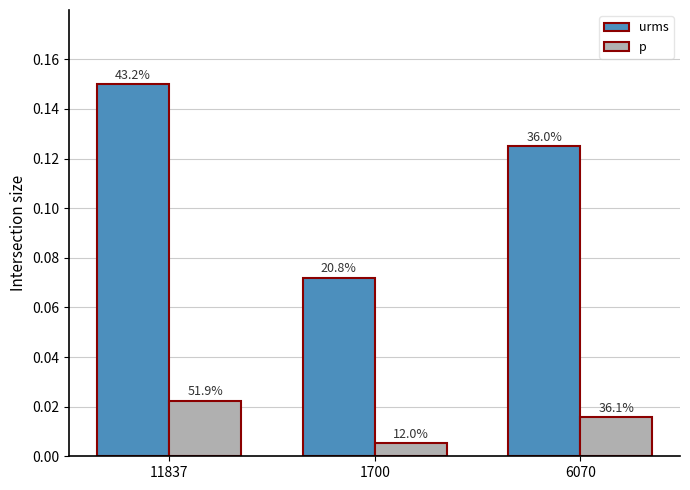

How many bars are there in total?

6